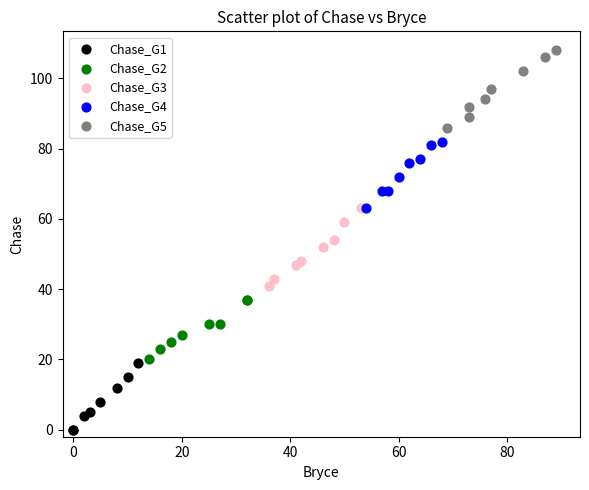

What are all the series names shown in the legend?

Chase_G1, Chase_G2, Chase_G3, Chase_G4, Chase_G5